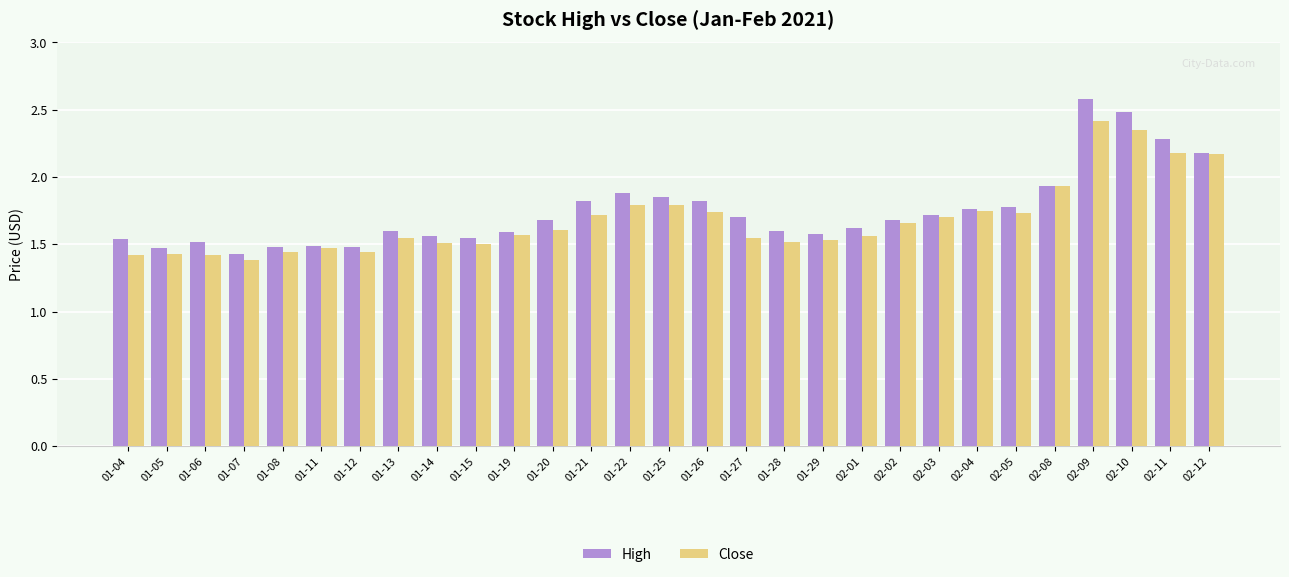

True or false: Close has a value of 0.4 at 02-01.

False